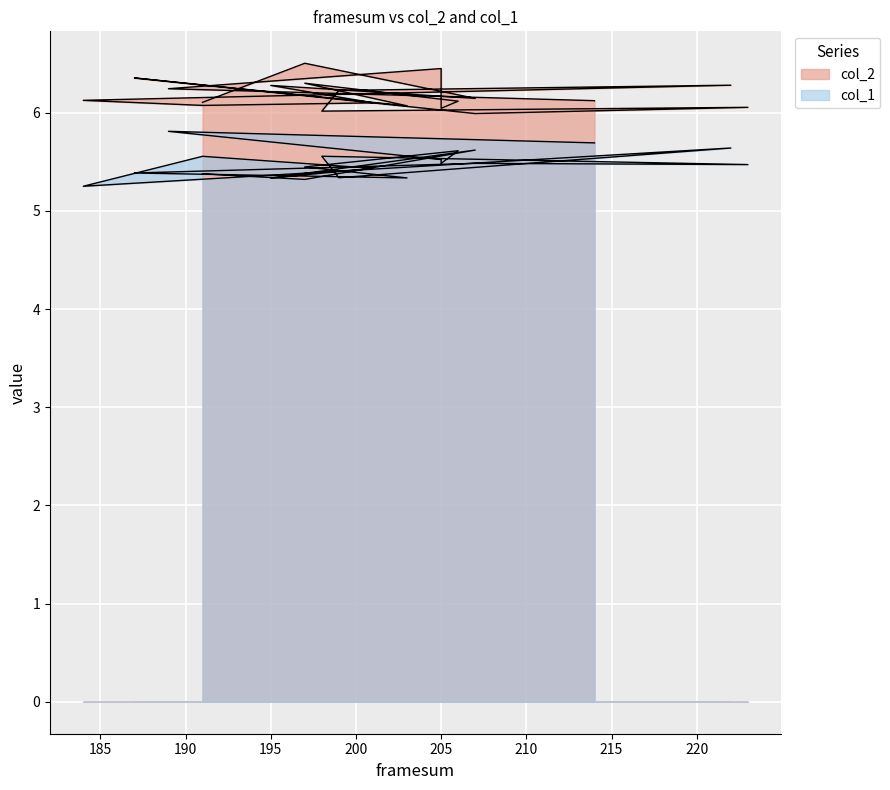

What are all the series names shown in the legend?

col_2, col_1